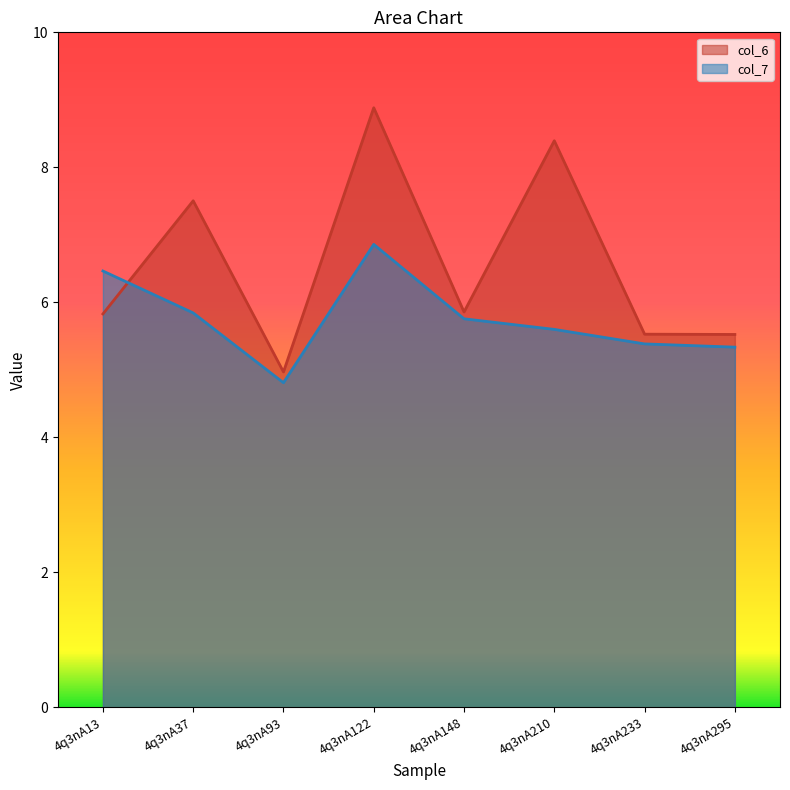

True or false: col_7 has more than 2 points higher than both neighbors.

False